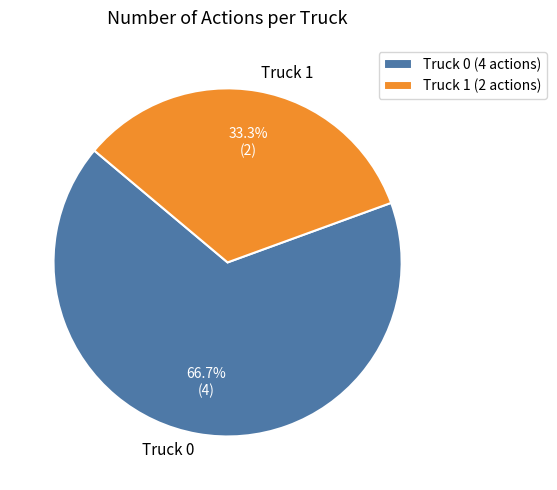

To the nearest percent, what is the combined percentage of Truck 1 and Truck 0?

100%